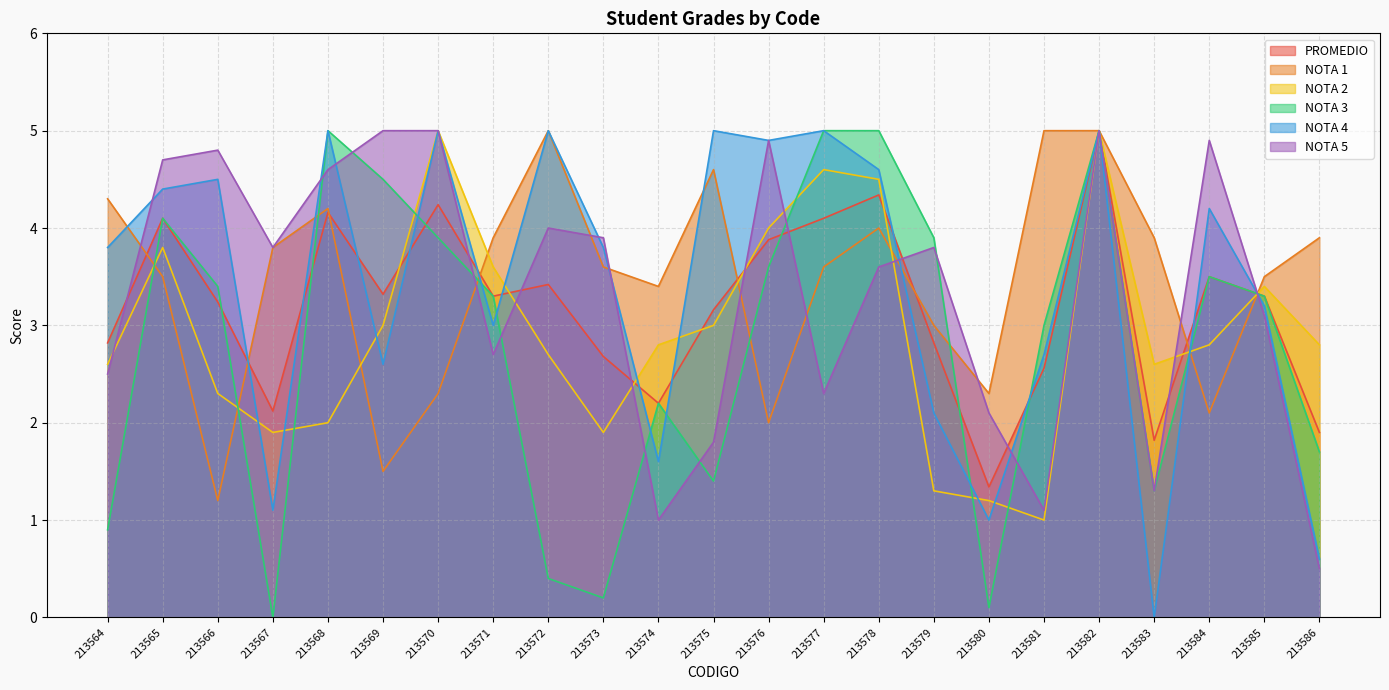

What is the spread (max minus min) of values at 213566?

3.6